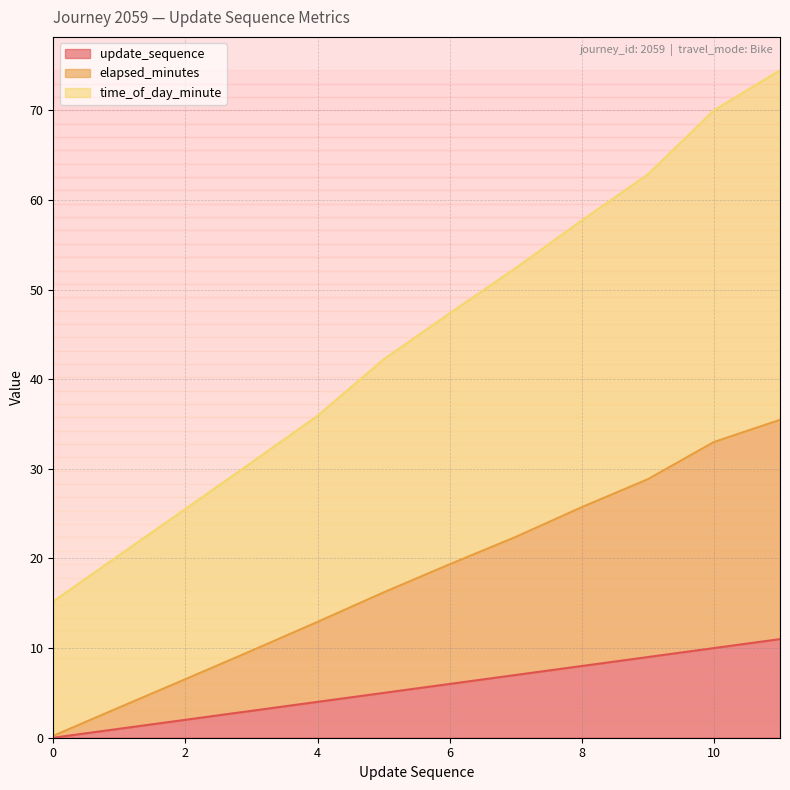

Is the value of time_of_day_minute at 10 greater than the value of elapsed_minutes at 10?

Yes